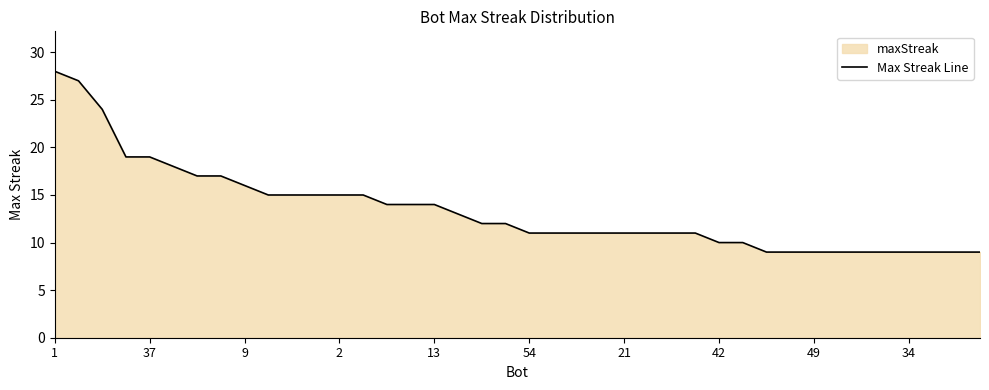

True or false: the data shows 14 at 49.

False